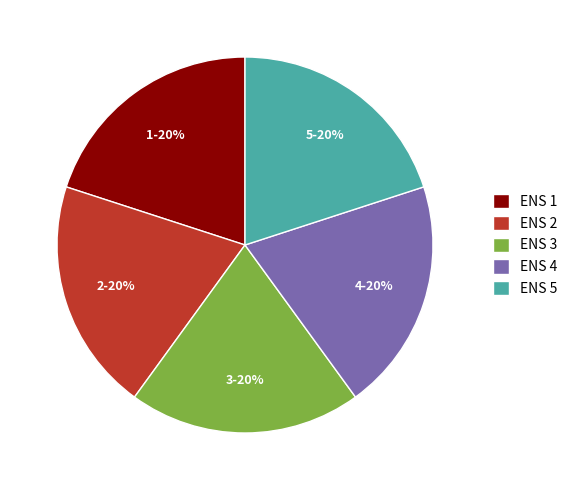

Is ENS 1 the majority of the pie?

No